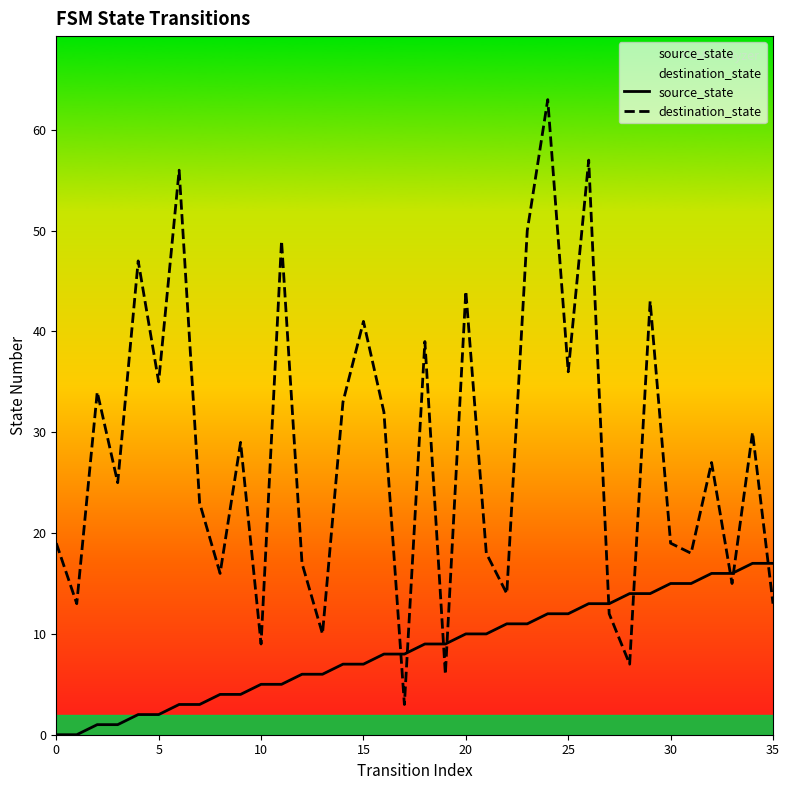

Rank the series at 16 from lowest to highest value.

source_state, destination_state